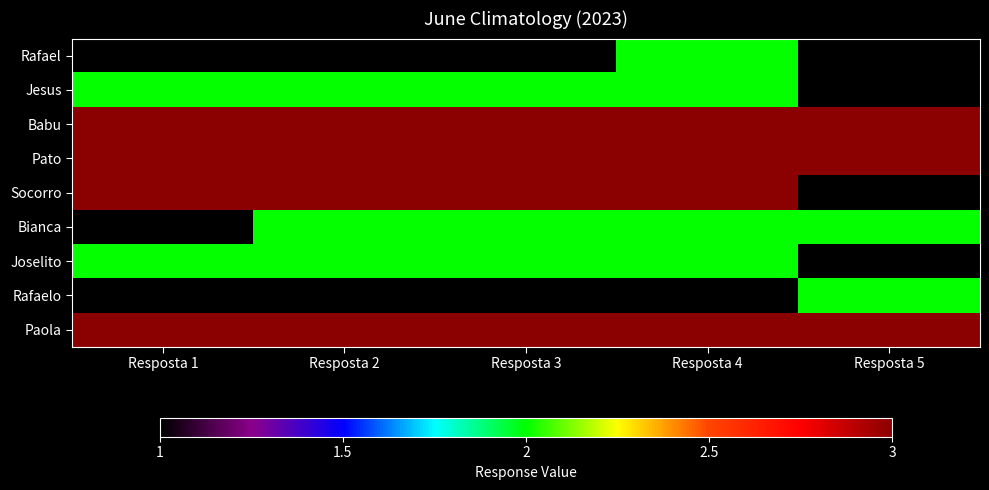

Reading left to right, transcribe all the data shown in this chart.

Rafael: Resposta 1=1	Resposta 2=1	Resposta 3=1	Resposta 4=2	Resposta 5=1
Jesus: Resposta 1=2	Resposta 2=2	Resposta 3=2	Resposta 4=2	Resposta 5=1
Babu: Resposta 1=3	Resposta 2=3	Resposta 3=3	Resposta 4=3	Resposta 5=3
Pato: Resposta 1=3	Resposta 2=3	Resposta 3=3	Resposta 4=3	Resposta 5=3
Socorro: Resposta 1=3	Resposta 2=3	Resposta 3=3	Resposta 4=3	Resposta 5=1
Bianca: Resposta 1=1	Resposta 2=2	Resposta 3=2	Resposta 4=2	Resposta 5=2
Joselito: Resposta 1=2	Resposta 2=2	Resposta 3=2	Resposta 4=2	Resposta 5=1
Rafaelo: Resposta 1=1	Resposta 2=1	Resposta 3=1	Resposta 4=1	Resposta 5=2
Paola: Resposta 1=3	Resposta 2=3	Resposta 3=3	Resposta 4=3	Resposta 5=3